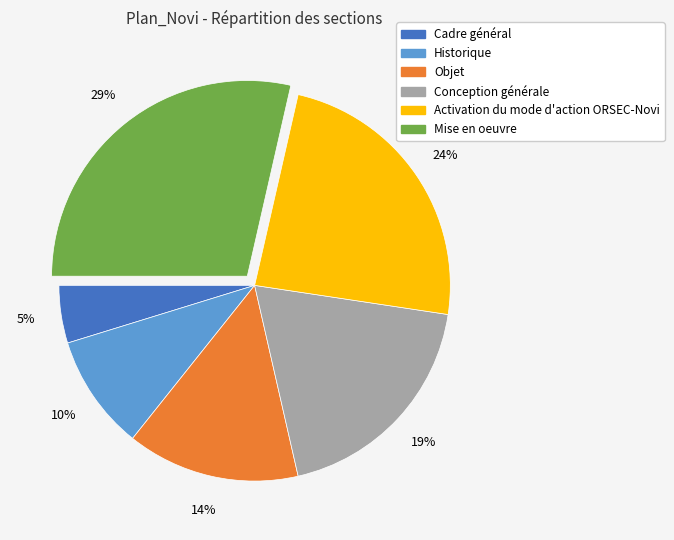

Which category has the smallest portion of the pie?

Cadre général